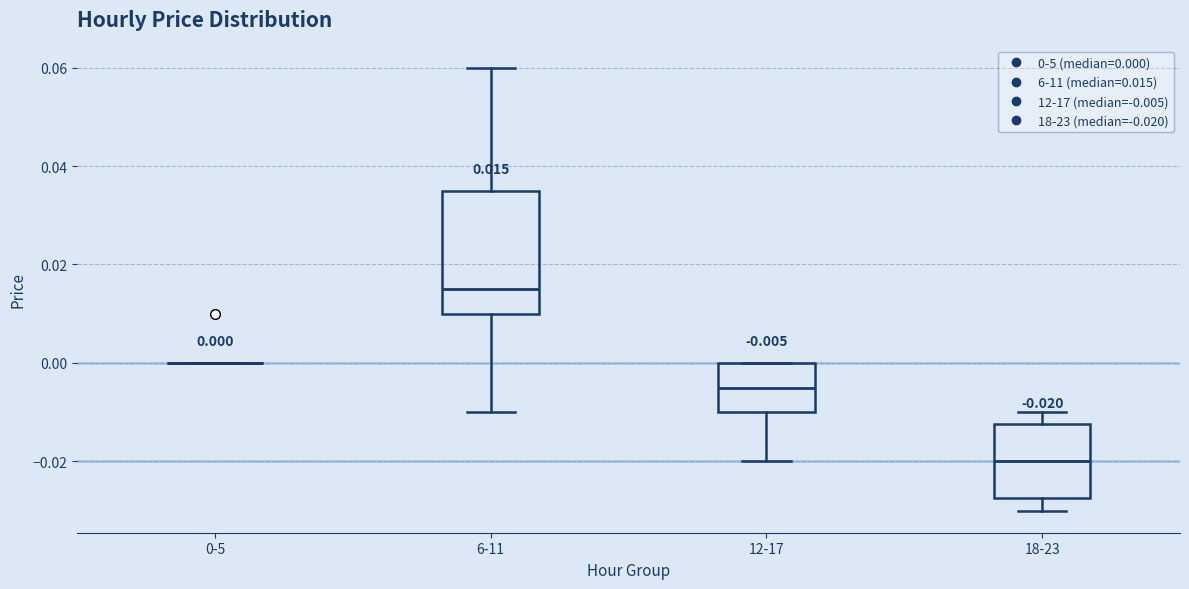

Comparing the boxes themselves (not the whiskers), which one is the tallest?

6-11